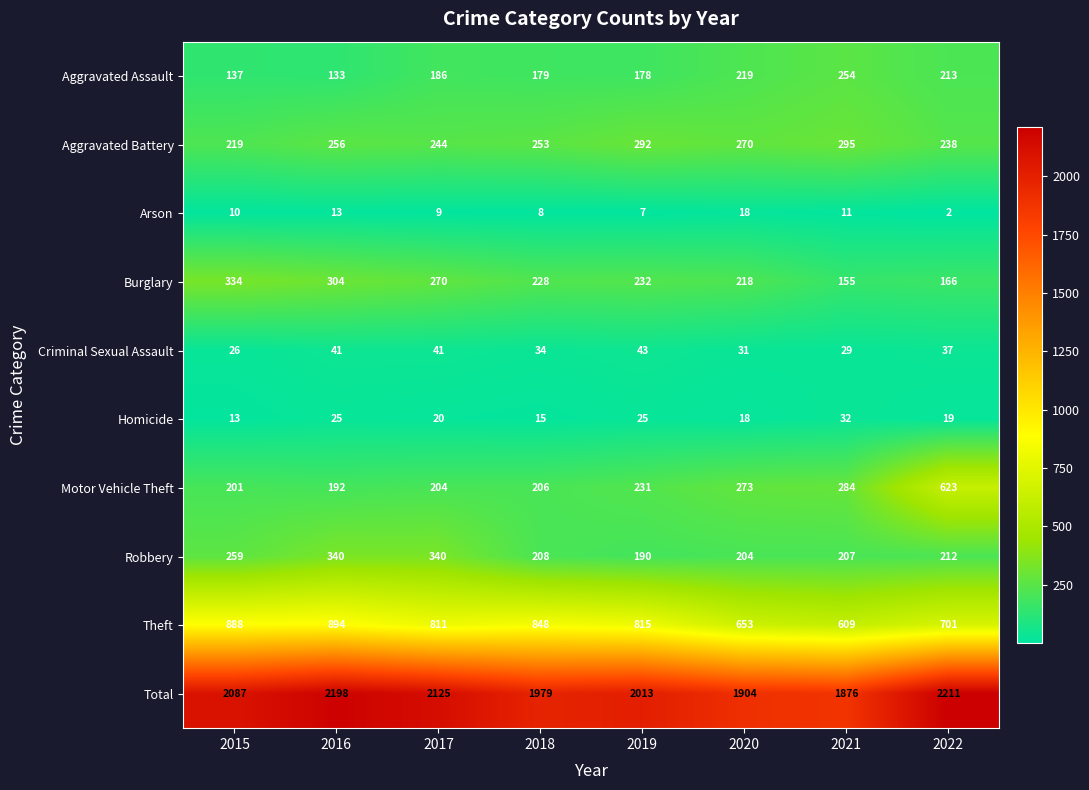

Which series has the largest range (max minus min)?

Motor Vehicle Theft